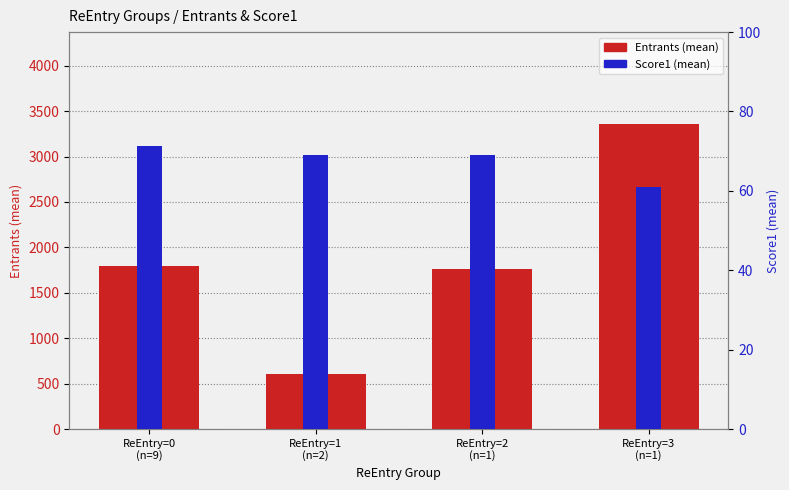

At which category is the sum across all series the highest?

ReEntry=3
(n=1)